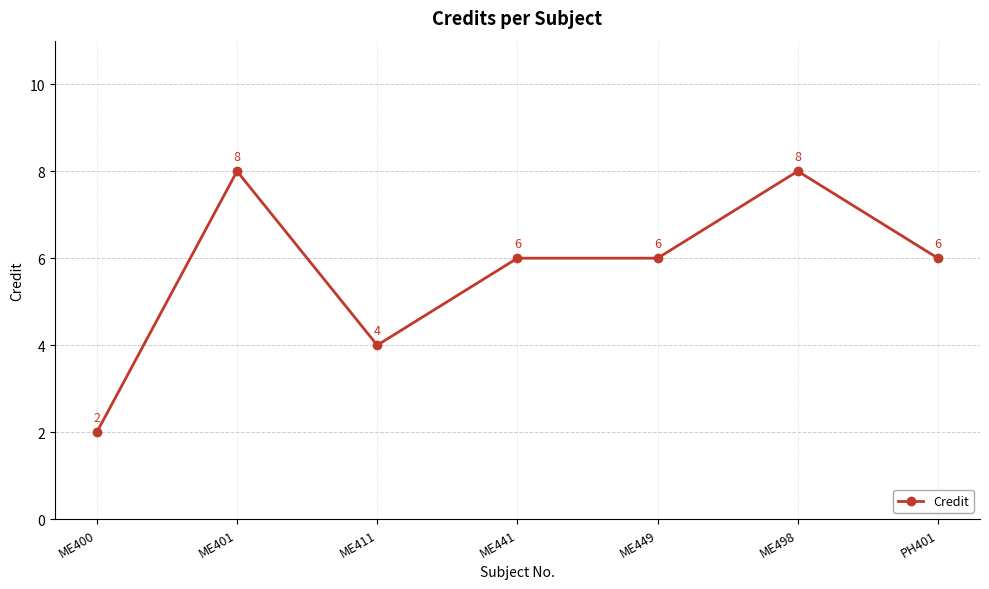

What is the change in value from ME411 to ME441?

+2